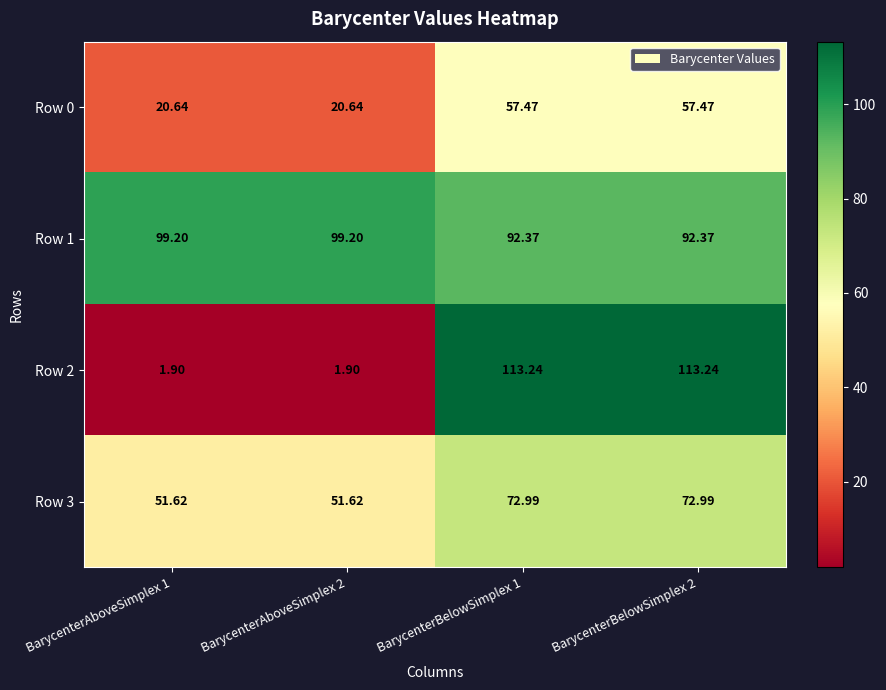

What is the total value across all series at BarycenterAboveSimplex 2?

173.4